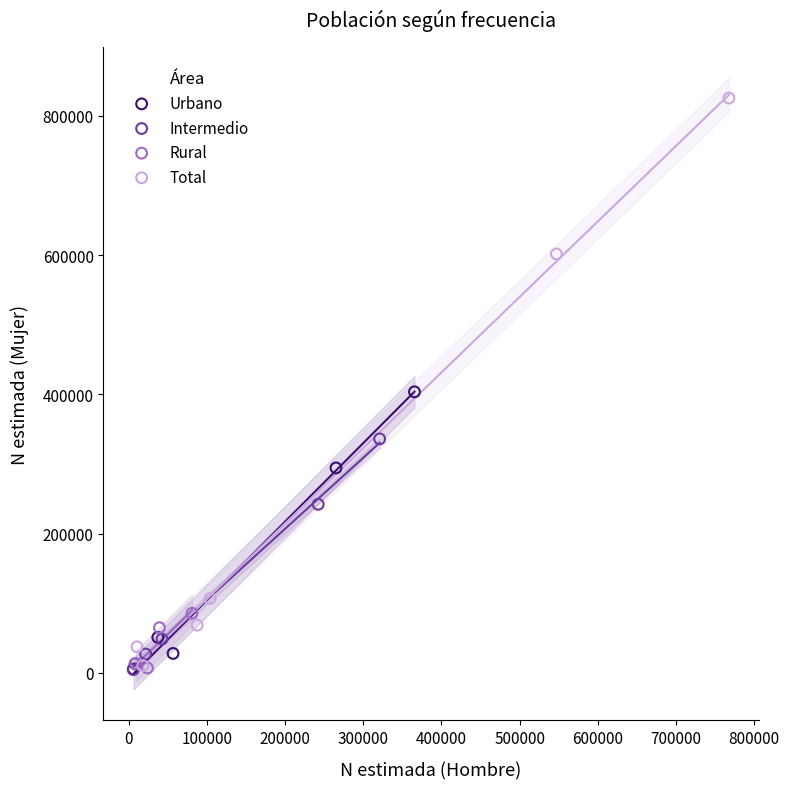

Which series has the largest Y range (max minus min)?

Total